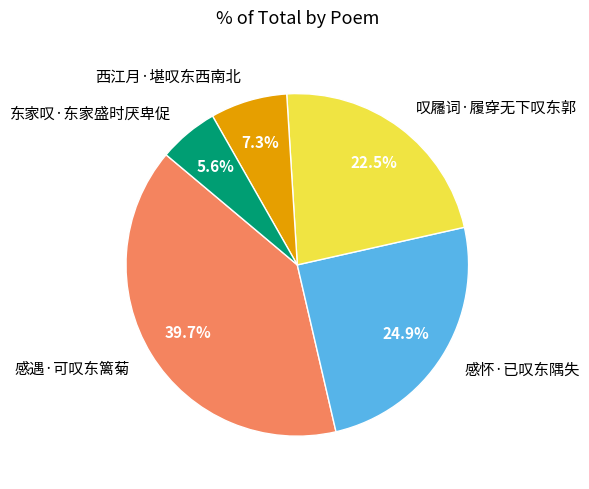

Which slice is the smallest?

东家叹·东家盛时厌卑促